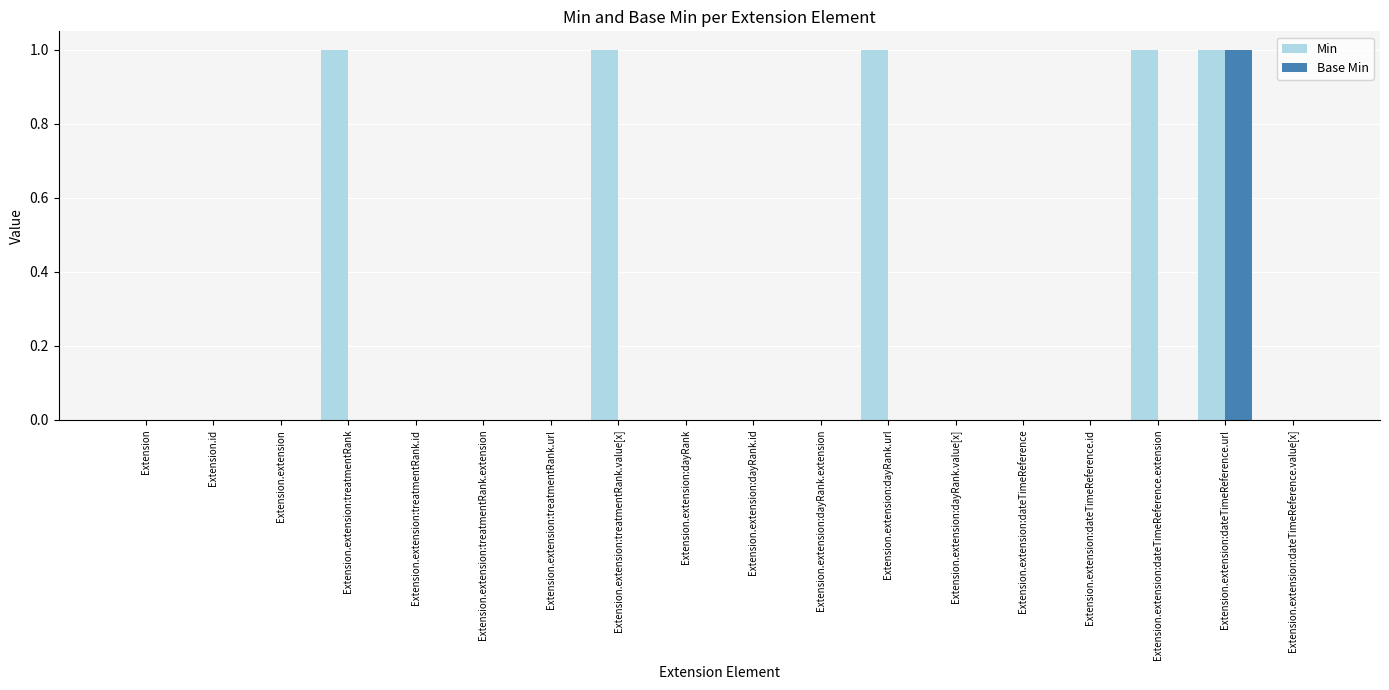

How many groups of bars are there?

18